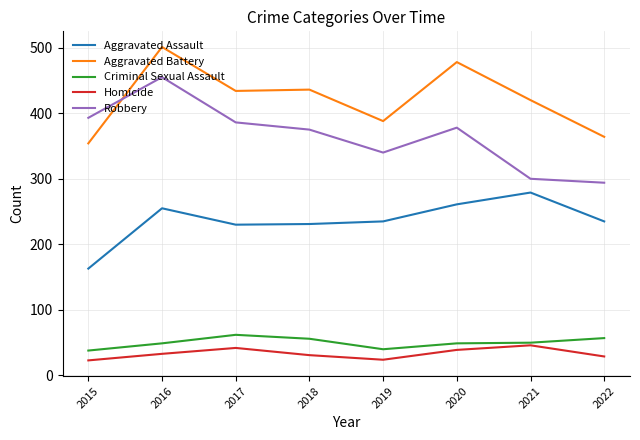

What is the maximum value for Homicide?

46